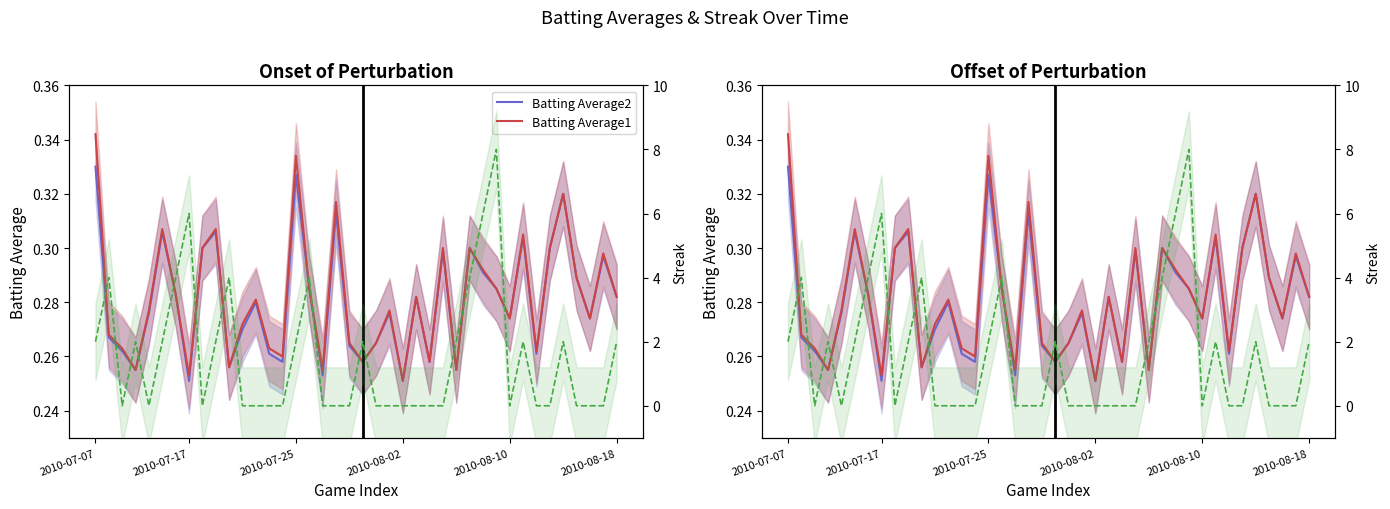

How many interior local valleys does the Batting Average1 series have?

12